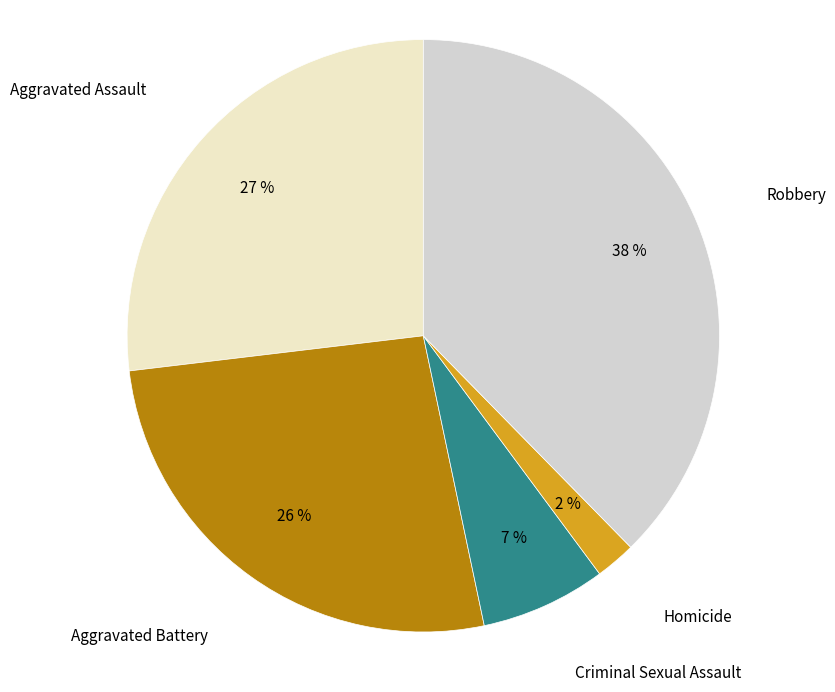

Which slice is the largest?

Robbery